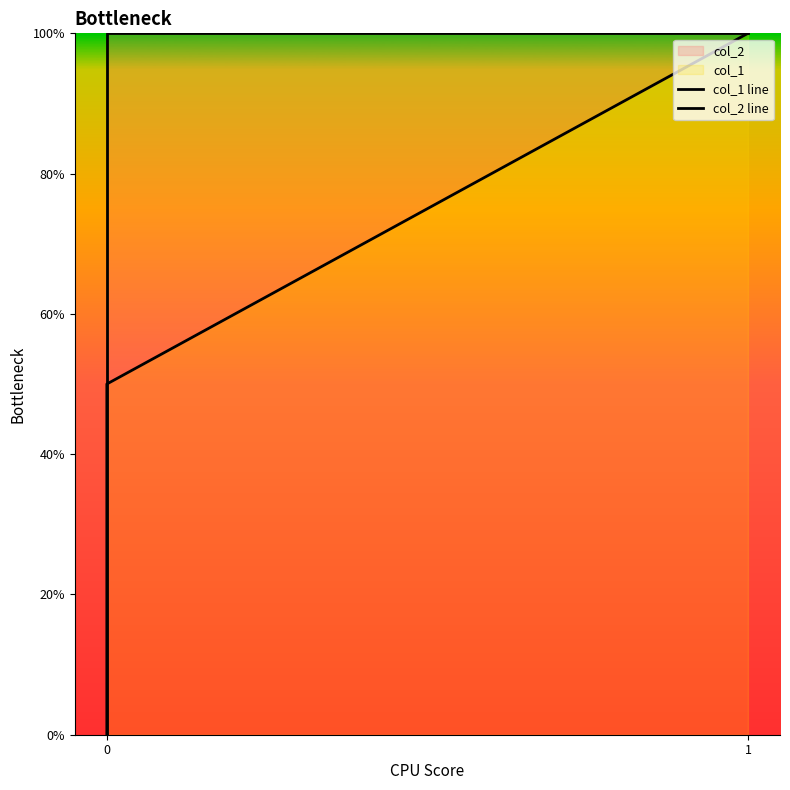

Which series has the largest total across all categories?

col_2 line